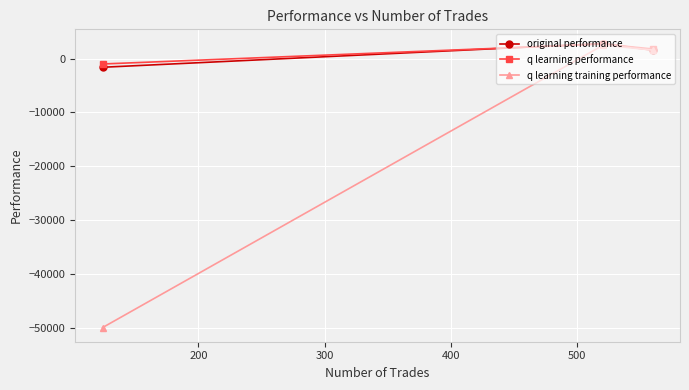

What is the value of the original performance point at the 2nd from the left?

2787.0